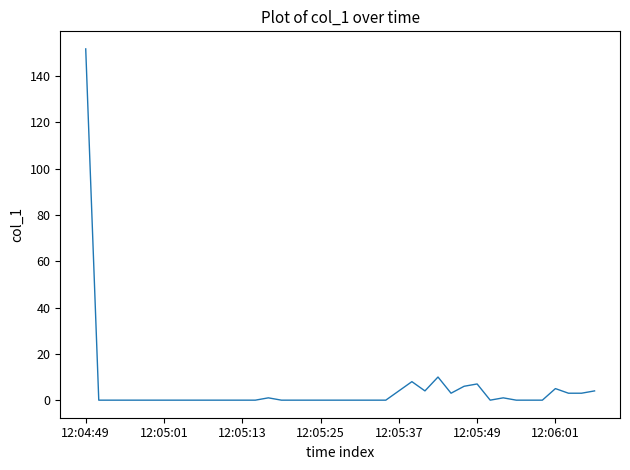

What is the difference between the maximum and minimum values?

151.8